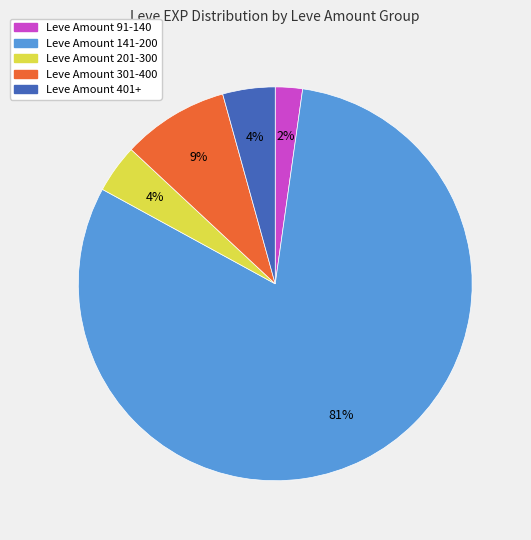

To the nearest percent, what is the average slice percentage?

20%